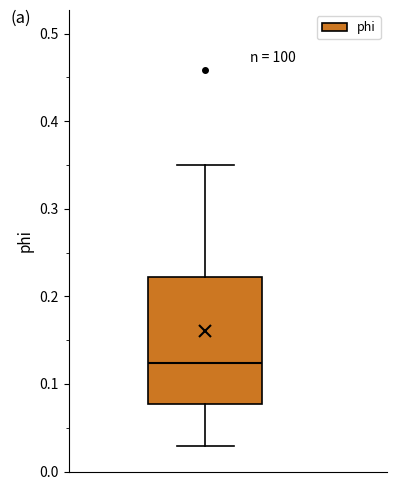

Read this box plot against the y-axis: the position of the median line, the range covered by the box, and the ends of both whiskers. The values are not printed on the chart, so give them approximately, as read against the axis.

median 0.12, box 0.08 to 0.22, whiskers 0.03 to 0.35